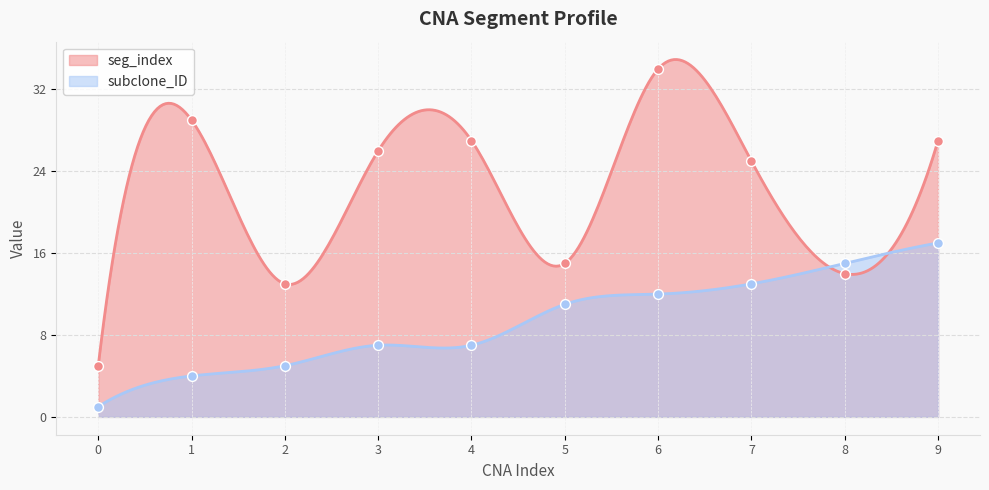

What is the total value across all series at 4?

34